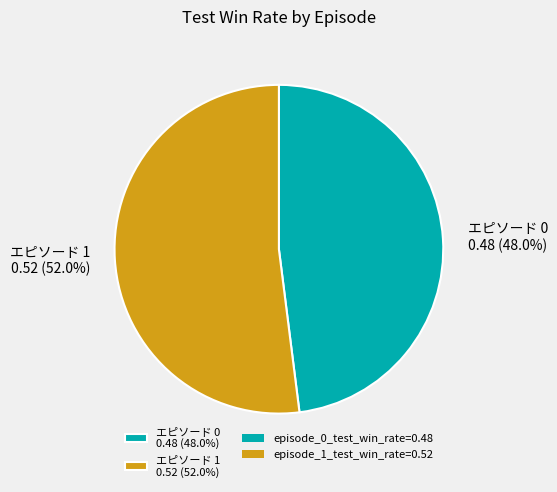

Which category accounts for the majority?

エピソード 1 0.52 (52.0%)